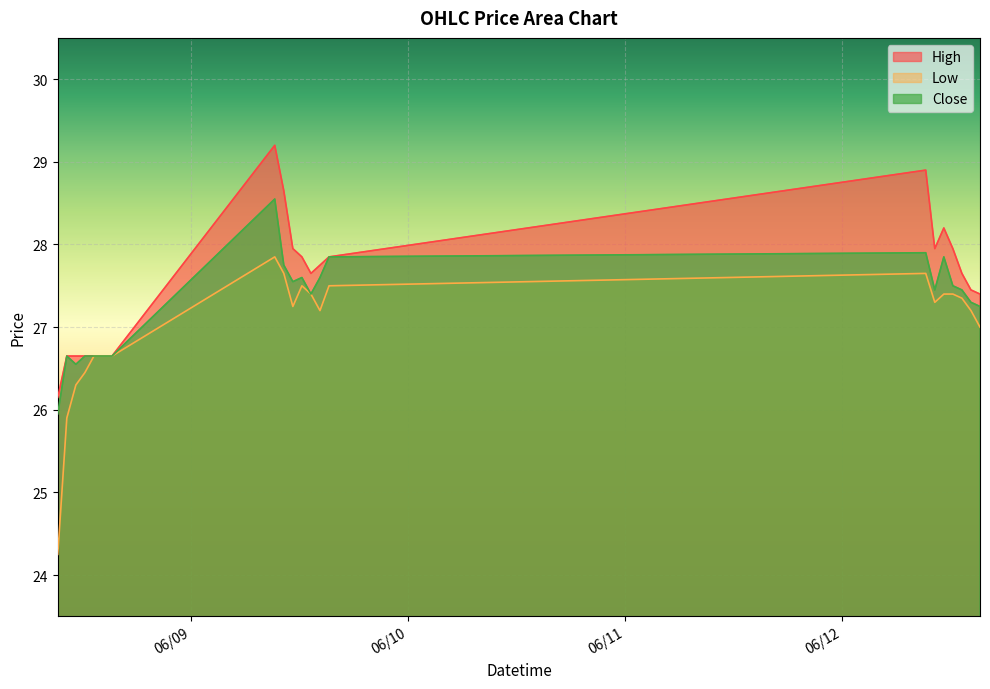

Reading left to right, extract all data points from this chart.

High: 2023-06-08 09:15=26.1	2023-06-08 10:15=26.6	2023-06-08 11:15=26.6	2023-06-08 12:15=26.6	2023-06-08 13:15=26.6	2023-06-08 14:15=26.6	2023-06-08 15:15=26.6	2023-06-09 09:15=29.2	2023-06-09 10:15=28.6	2023-06-09 11:15=28.0	2023-06-09 12:15=27.9	2023-06-09 13:15=27.6	2023-06-09 14:15=27.8	2023-06-09 15:15=27.9	2023-06-12 09:15=28.9	2023-06-12 10:15=28.0	2023-06-12 11:15=28.2	2023-06-12 12:15=28.0	2023-06-12 13:15=27.6	2023-06-12 14:15=27.5	2023-06-12 15:15=27.4
Low: 2023-06-08 09:15=24.2	2023-06-08 10:15=25.9	2023-06-08 11:15=26.3	2023-06-08 12:15=26.5	2023-06-08 13:15=26.6	2023-06-08 14:15=26.6	2023-06-08 15:15=26.6	2023-06-09 09:15=27.9	2023-06-09 10:15=27.6	2023-06-09 11:15=27.2	2023-06-09 12:15=27.5	2023-06-09 13:15=27.4	2023-06-09 14:15=27.2	2023-06-09 15:15=27.5	2023-06-12 09:15=27.6	2023-06-12 10:15=27.3	2023-06-12 11:15=27.4	2023-06-12 12:15=27.4	2023-06-12 13:15=27.4	2023-06-12 14:15=27.2	2023-06-12 15:15=27.0
Close: 2023-06-08 09:15=26.0	2023-06-08 10:15=26.6	2023-06-08 11:15=26.5	2023-06-08 12:15=26.6	2023-06-08 13:15=26.6	2023-06-08 14:15=26.6	2023-06-08 15:15=26.6	2023-06-09 09:15=28.5	2023-06-09 10:15=27.8	2023-06-09 11:15=27.5	2023-06-09 12:15=27.6	2023-06-09 13:15=27.4	2023-06-09 14:15=27.6	2023-06-09 15:15=27.9	2023-06-12 09:15=27.9	2023-06-12 10:15=27.5	2023-06-12 11:15=27.9	2023-06-12 12:15=27.5	2023-06-12 13:15=27.5	2023-06-12 14:15=27.3	2023-06-12 15:15=27.2